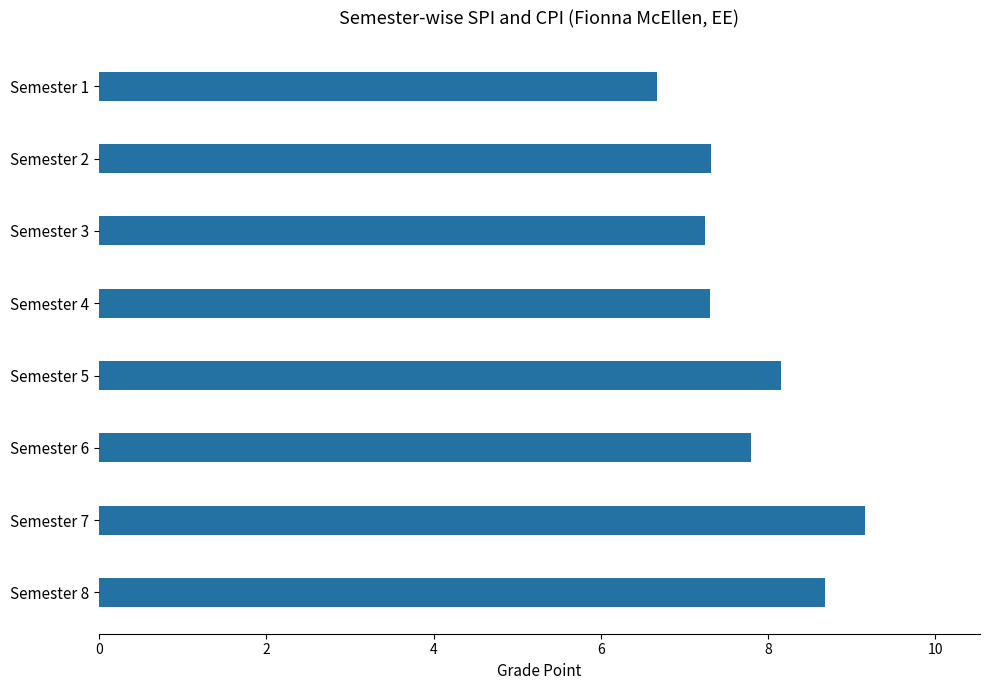

Reading top to bottom, what are all the values shown in this chart?

Semester 1=6.7	Semester 2=7.3	Semester 3=7.2	Semester 4=7.3	Semester 5=8.2	Semester 6=7.8	Semester 7=9.2	Semester 8=8.7